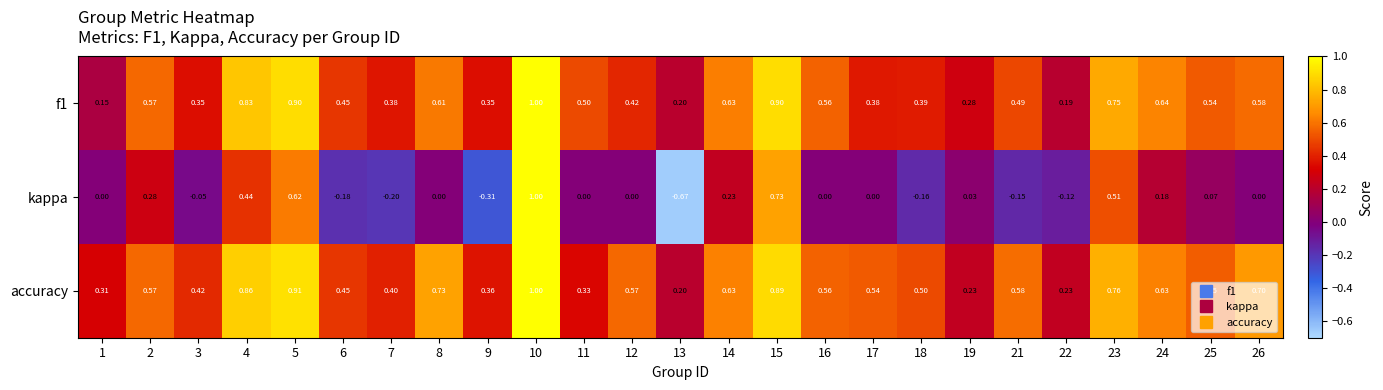

Which series has the largest total across all categories?

accuracy